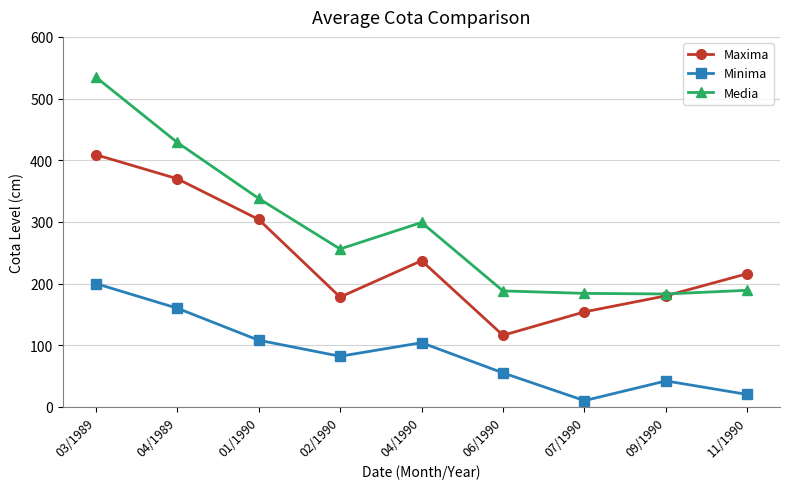

At how many categories does at least one series exceed 27?

9